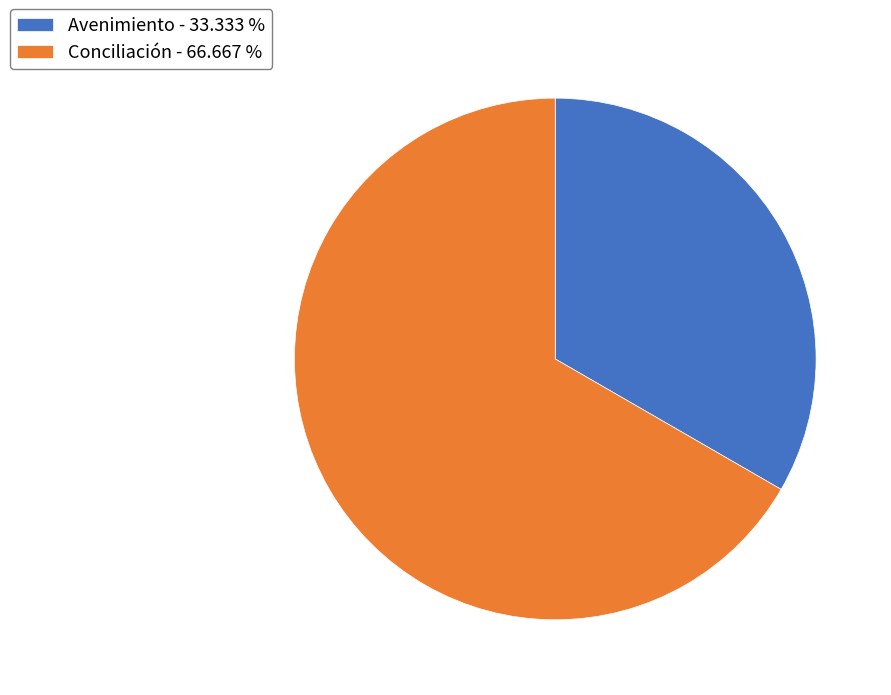

Rank the categories by value from highest to lowest.

Conciliación, Avenimiento